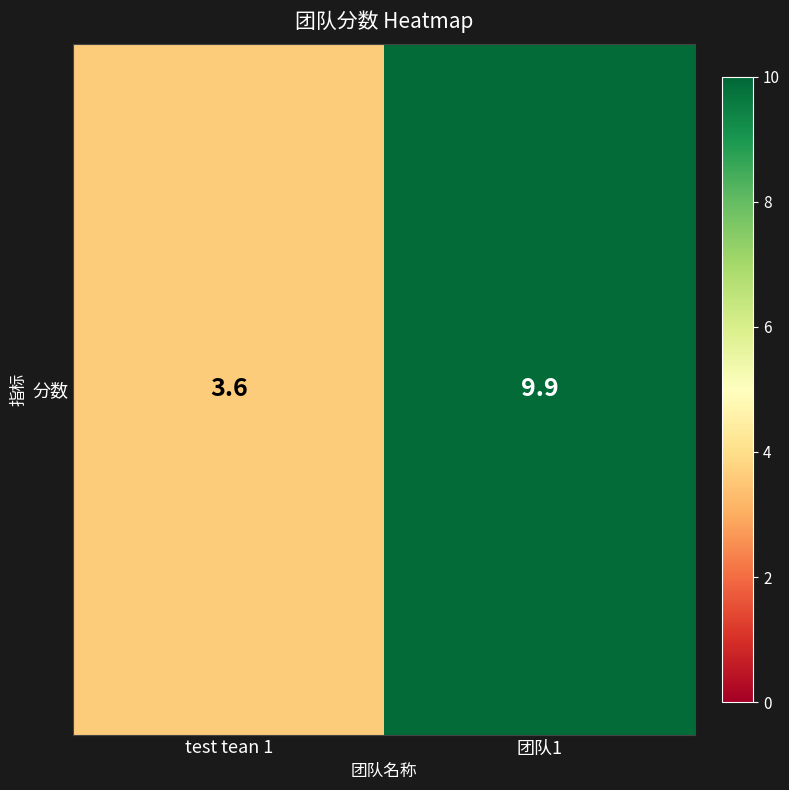

What is the difference between the values at 团队1 and test tean 1?

6.3